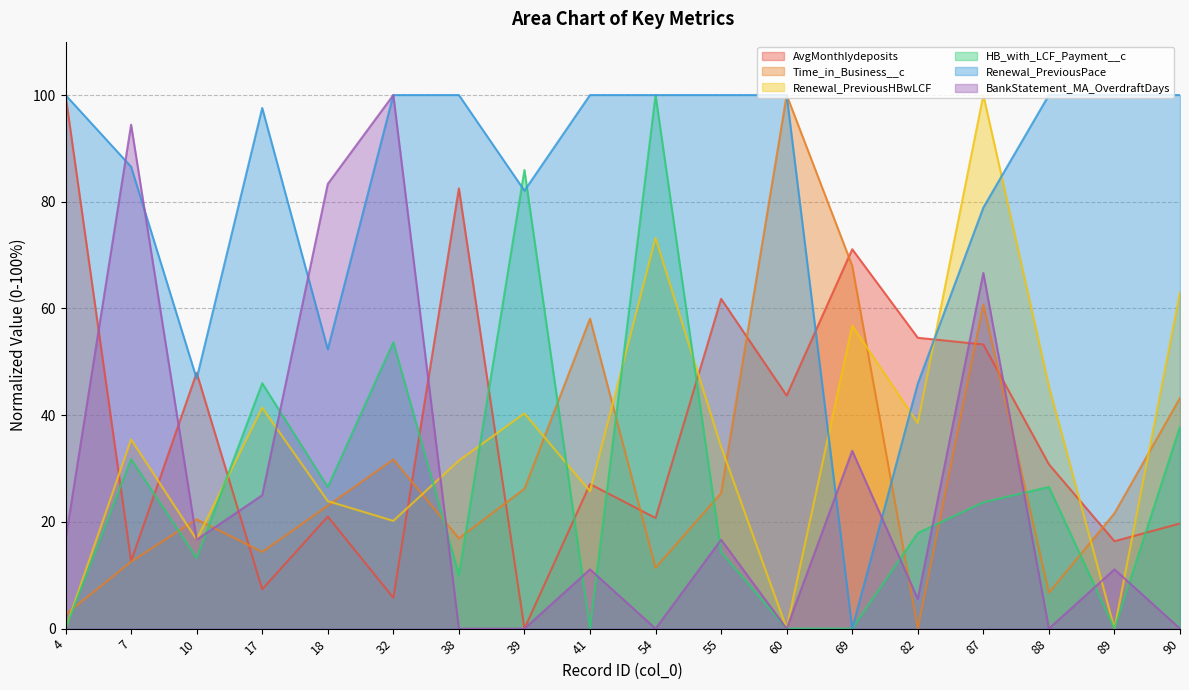

Reading right to left, what are all the values shown in this chart?

AvgMonthlydeposits: 90=19.7	89=16.4	88=30.8	87=53.3	82=54.5	69=71.1	60=43.7	55=61.8	54=20.7	41=27.1	39=0.0	38=82.5	32=5.8	18=21.0	17=7.4	10=48.0	7=12.7	4=100.0
Time_in_Business__c: 90=43.2	89=21.6	88=6.7	87=60.8	82=0.0	69=68.0	60=100.0	55=25.4	54=11.4	41=58.1	39=26.2	38=16.9	32=31.7	18=23.0	17=14.4	10=20.5	7=12.5	4=2.7
Renewal_PreviousHBwLCF: 90=63.0	89=0.0	88=45.4	87=100.0	82=38.5	69=56.8	60=0.0	55=34.1	54=73.2	41=25.7	39=40.3	38=31.5	32=20.2	18=23.9	17=41.4	10=16.7	7=35.5	4=0.0
HB_with_LCF_Payment__c: 90=37.9	89=0.0	88=26.5	87=23.7	82=17.9	69=0.0	60=0.0	55=14.3	54=100.0	41=0.0	39=85.9	38=10.1	32=53.7	18=26.5	17=46.0	10=13.2	7=31.8	4=0.0
Renewal_PreviousPace: 90=100.0	89=100.0	88=100.0	87=78.9	82=45.9	69=0.0	60=100.0	55=100.0	54=100.0	41=100.0	39=82.1	38=100.0	32=100.0	18=52.3	17=97.6	10=46.9	7=86.6	4=100.0
BankStatement_MA_OverdraftDays: 90=0.0	89=11.1	88=0.0	87=66.7	82=5.6	69=33.3	60=0.0	55=16.7	54=0.0	41=11.1	39=0.0	38=0.0	32=100.0	18=83.3	17=25.0	10=16.7	7=94.4	4=16.7